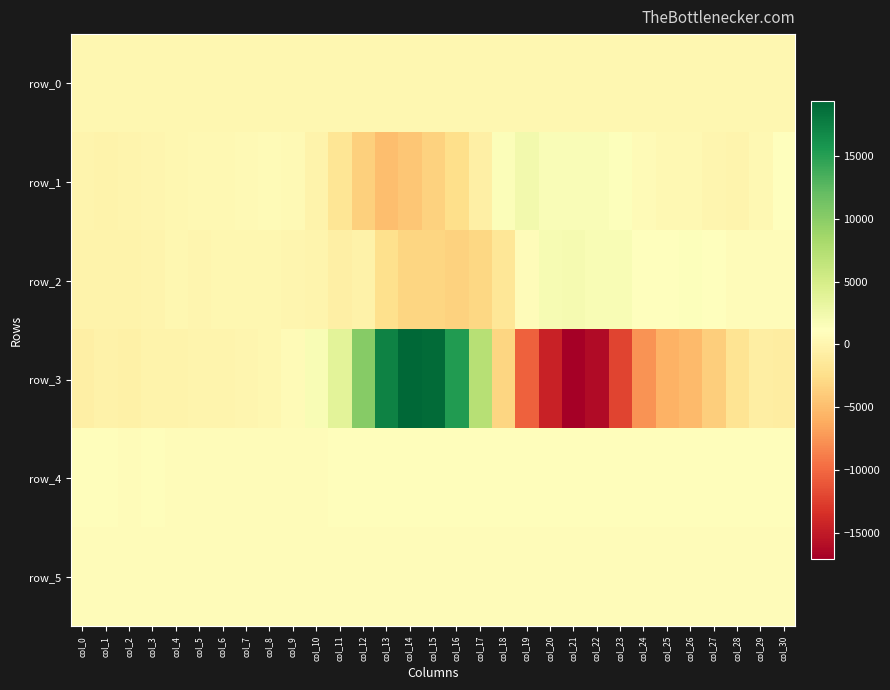

How many data points in row_4 are less than 857?

14